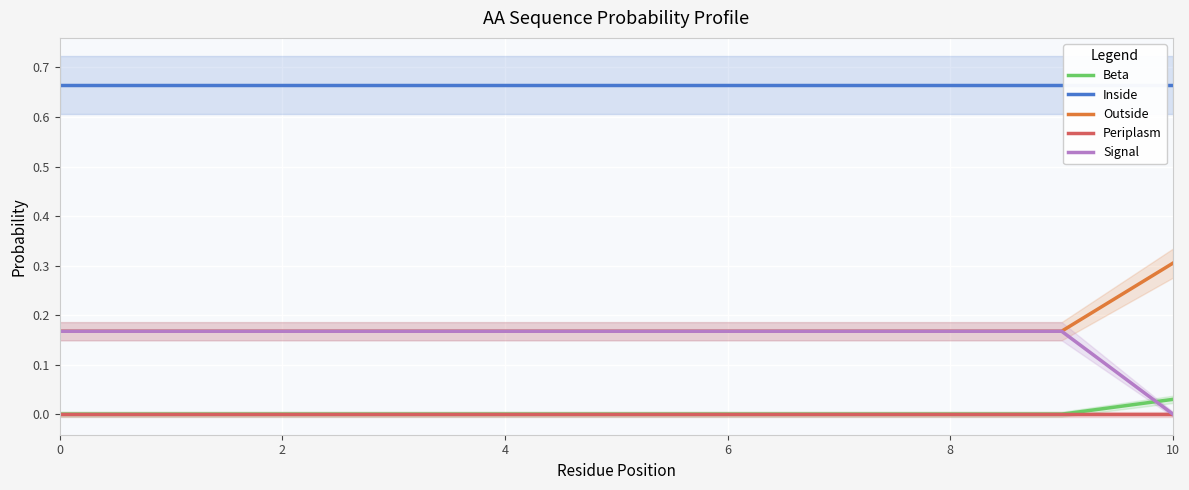

True or false: Signal and Inside intersect in this chart.

False